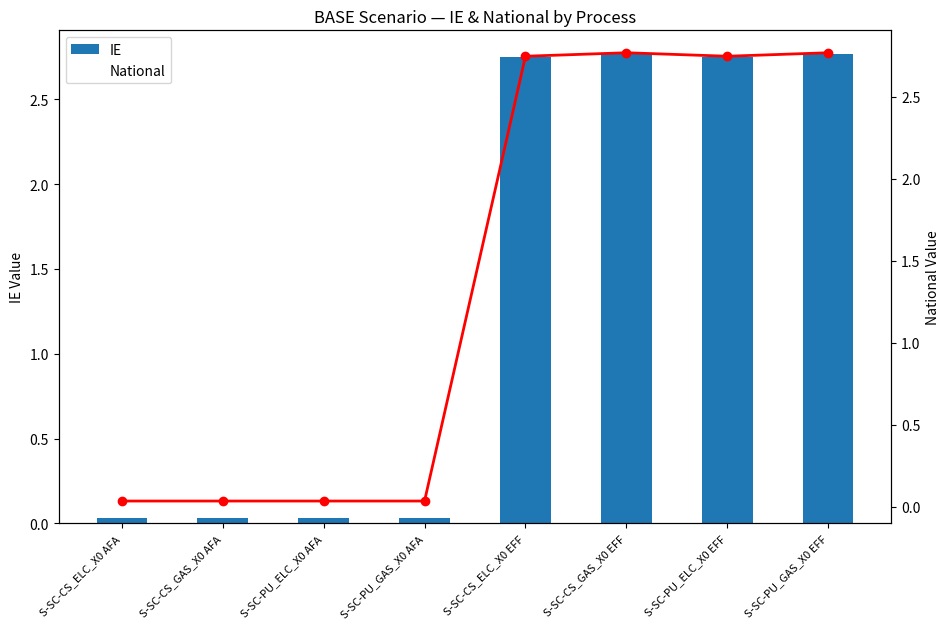

Is it true that IE equals 4.5 at S-SC-CS_ELC_X0 EFF?

False